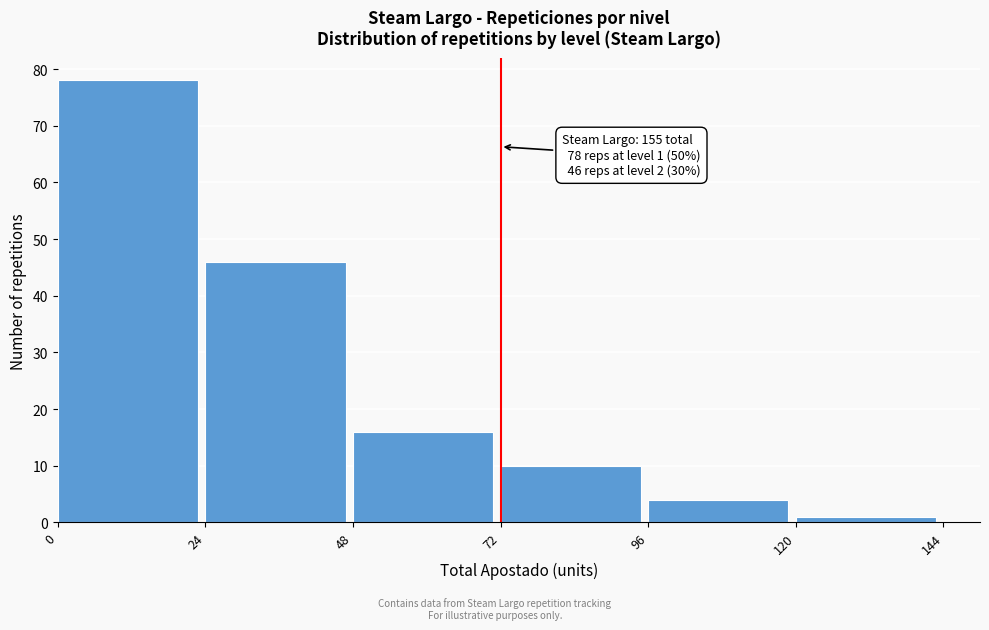

Reading left to right, transcribe all the data shown in this chart.

0=78	24=46	48=16	72=10	96=4	120=1